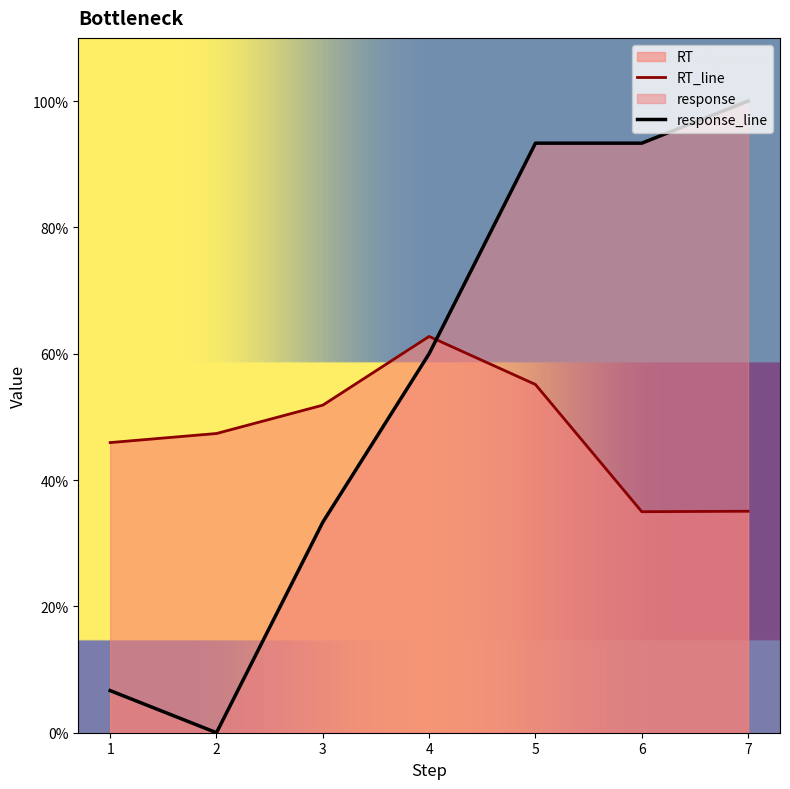

Rank the series at 6 from highest to lowest value.

response_line, RT_line